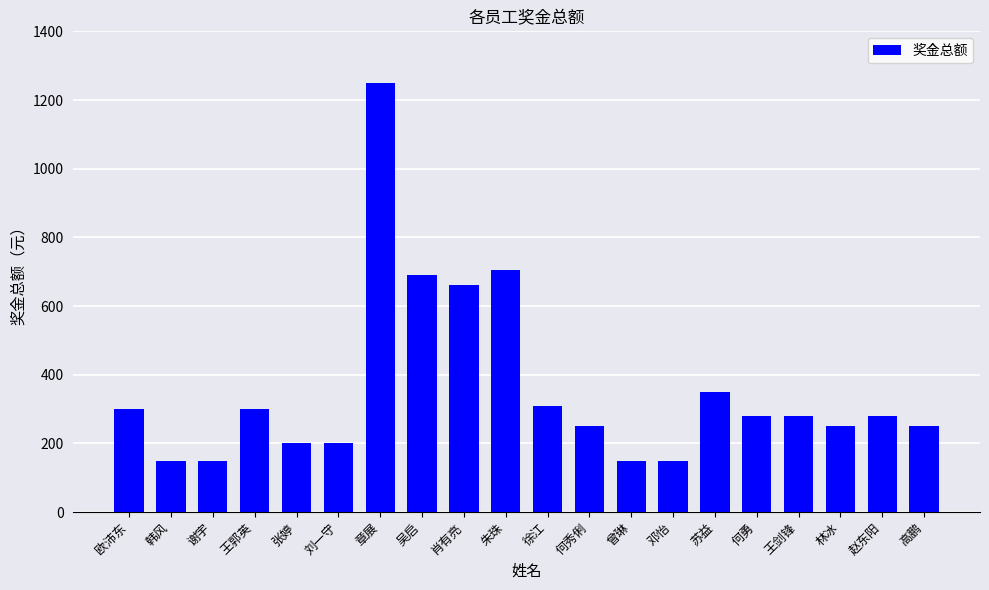

What is the change in value from 张婷 to 肖有亮?

+460